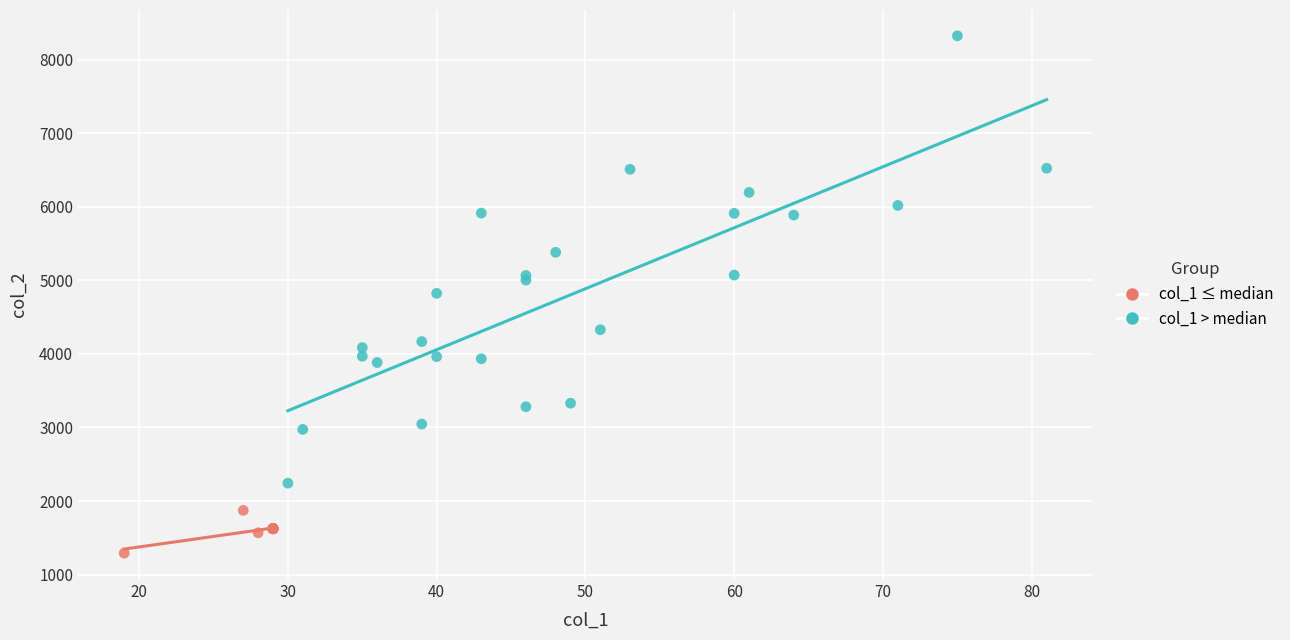

What are all the series names shown in the legend?

col_1 ≤ median, col_1 > median